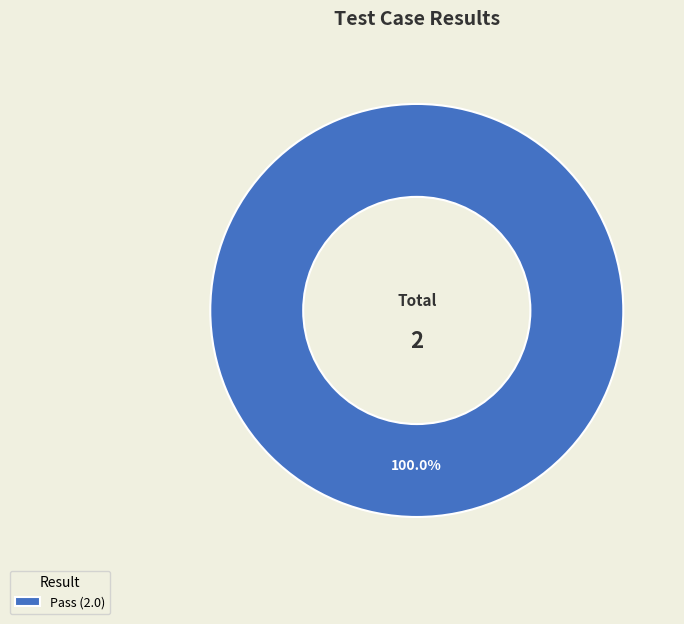

Which slice represents more than half of the pie?

Pass (2.0)